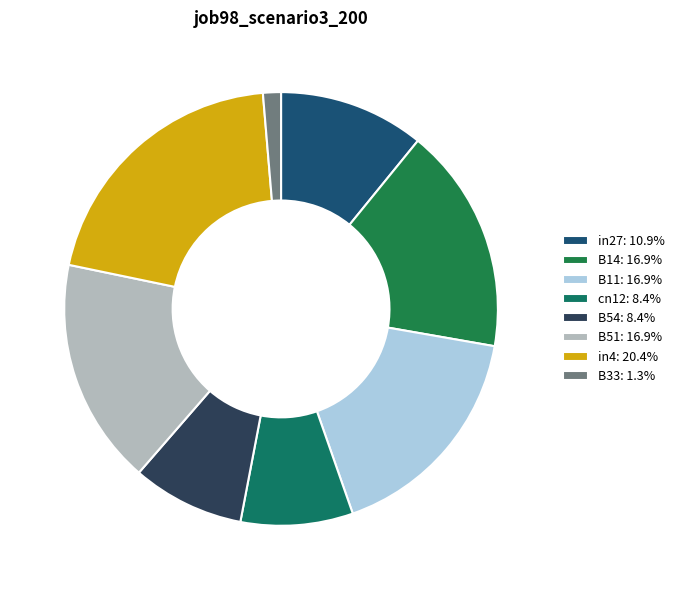

What portion of the pie excludes B33?

98.7%